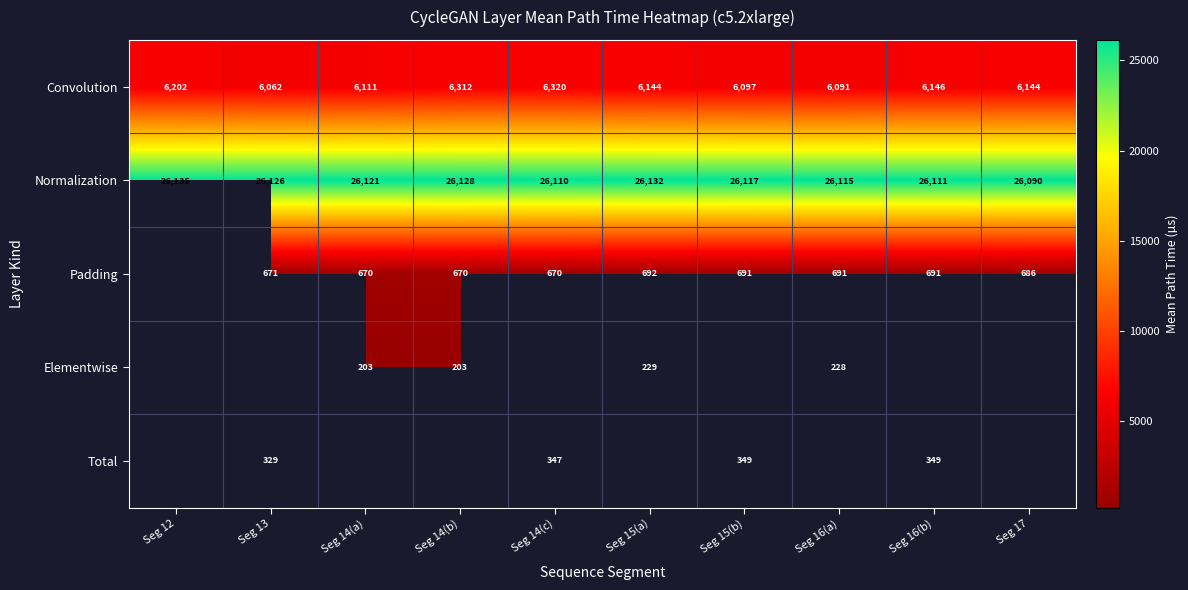

True or false: Normalization has a value of 26110.9 at Seg 16(b).

True